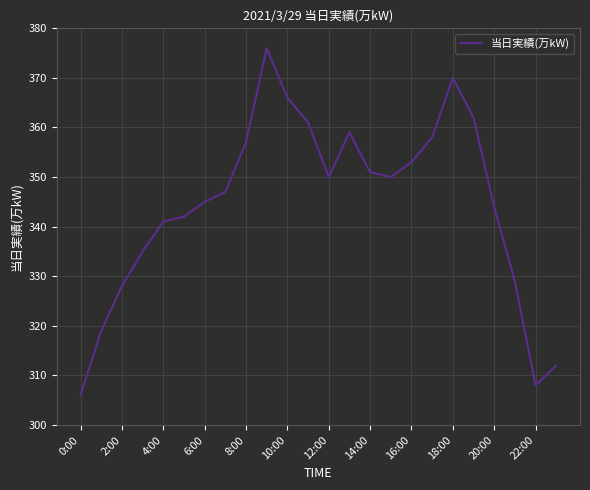

What is the difference between the maximum and minimum values?

70